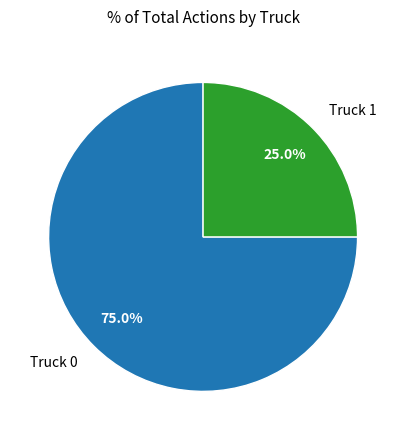

What is the majority slice?

Truck 0